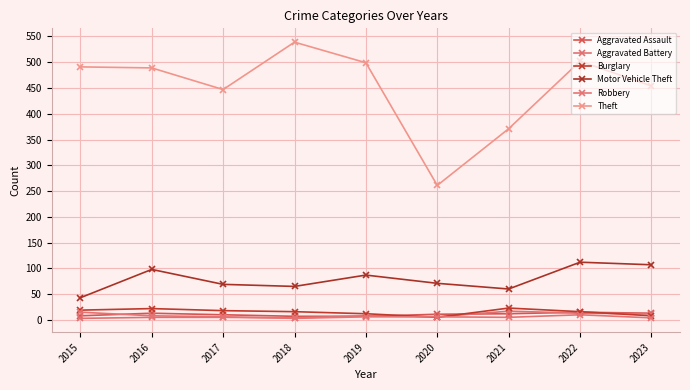

What is the sum of the Robbery values at 2020 and 2023?

10